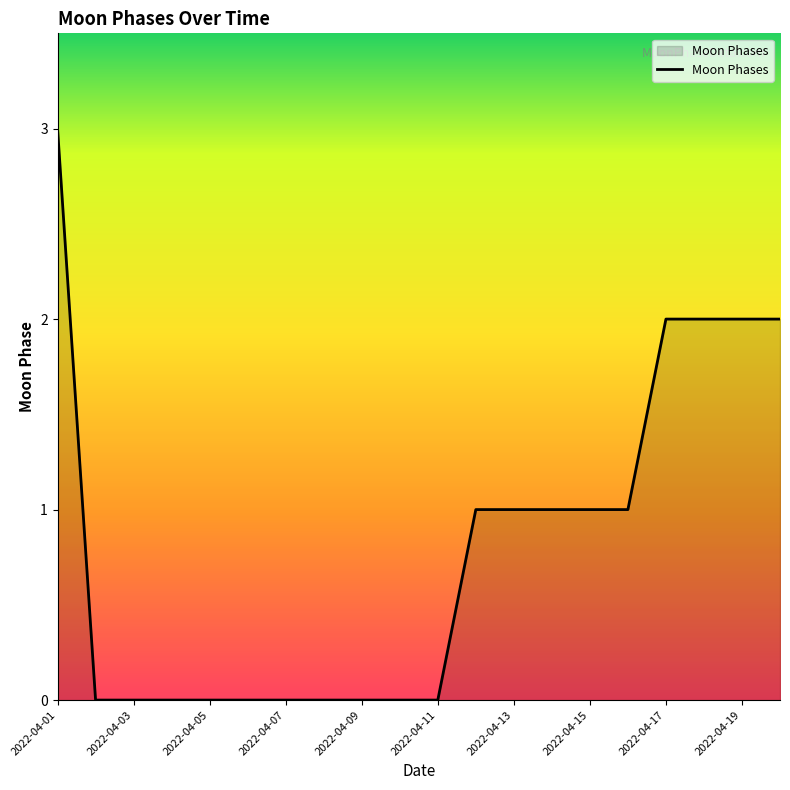

Reading left to right, what are all the values shown in this chart?

3	0	0	0	0	0	0	0	0	0	0	1	1	1	1	1	2	2	2	2